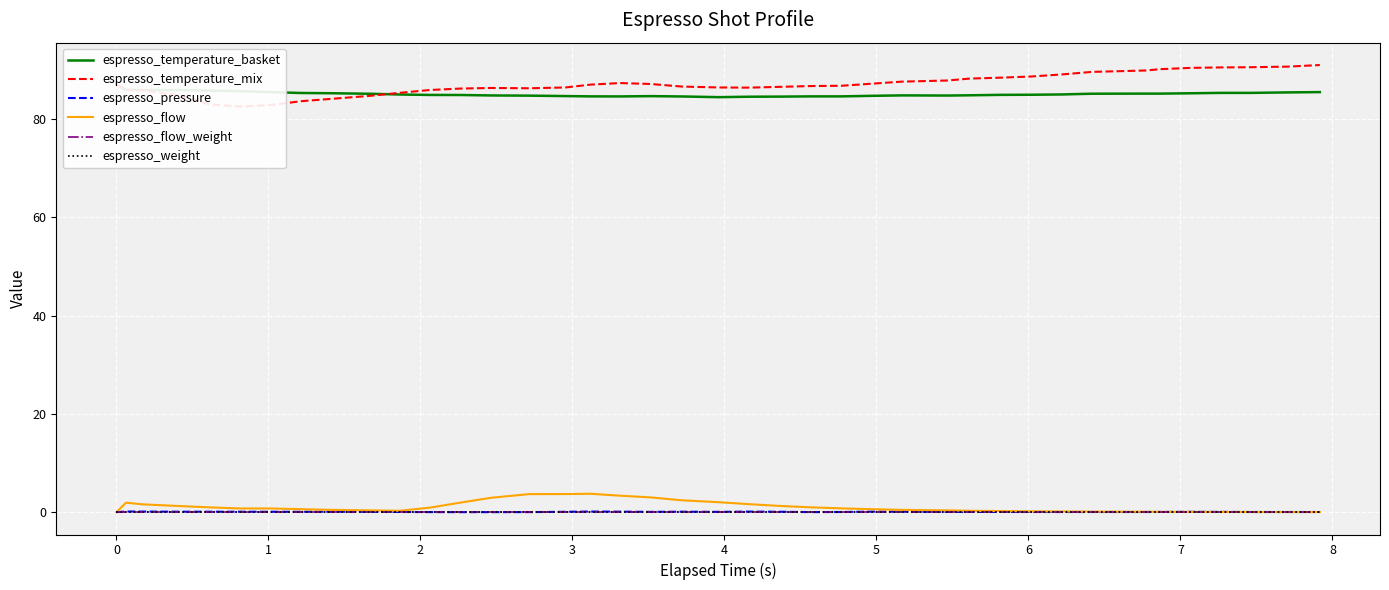

Is it true that espresso_temperature_mix equals 128.7 at 2?

False